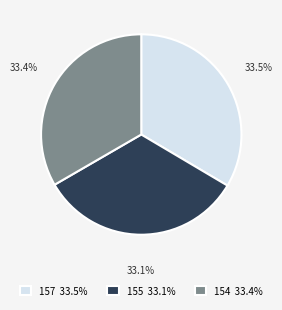

True or false: 157 accounts for 45% of the total.

False